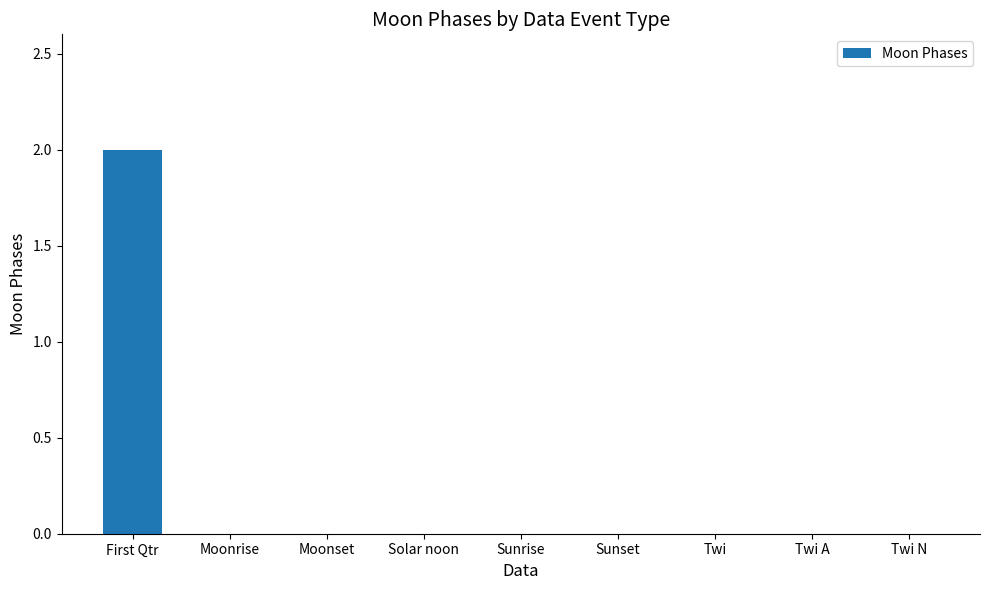

Reading left to right, list all the values displayed in this chart.

2	0	0	0	0	0	0	0	0